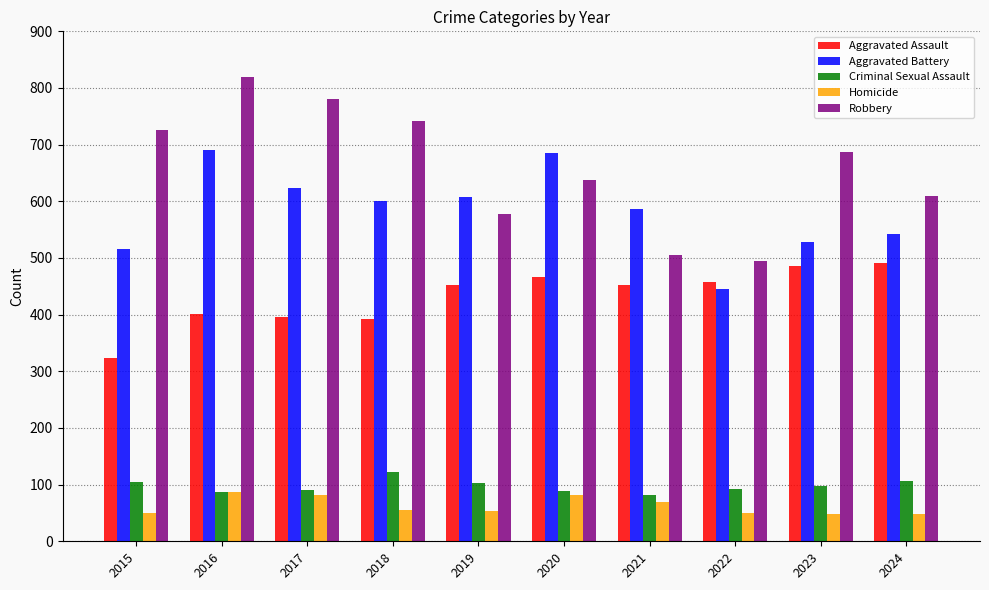

At which label is Aggravated Battery closest to 568?

2021